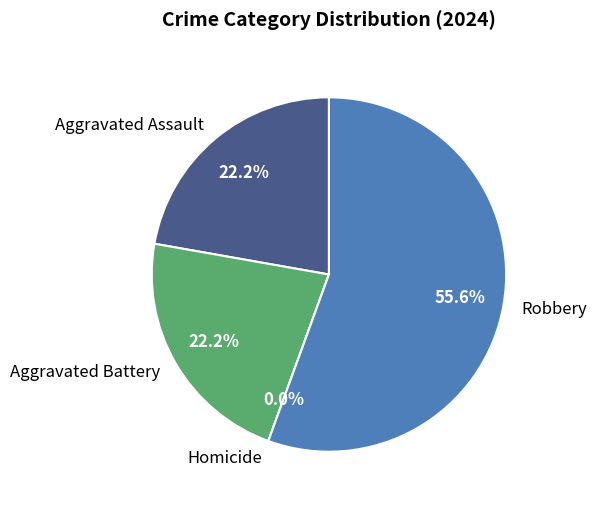

Is there any slice that represents more than half of the pie?

Yes